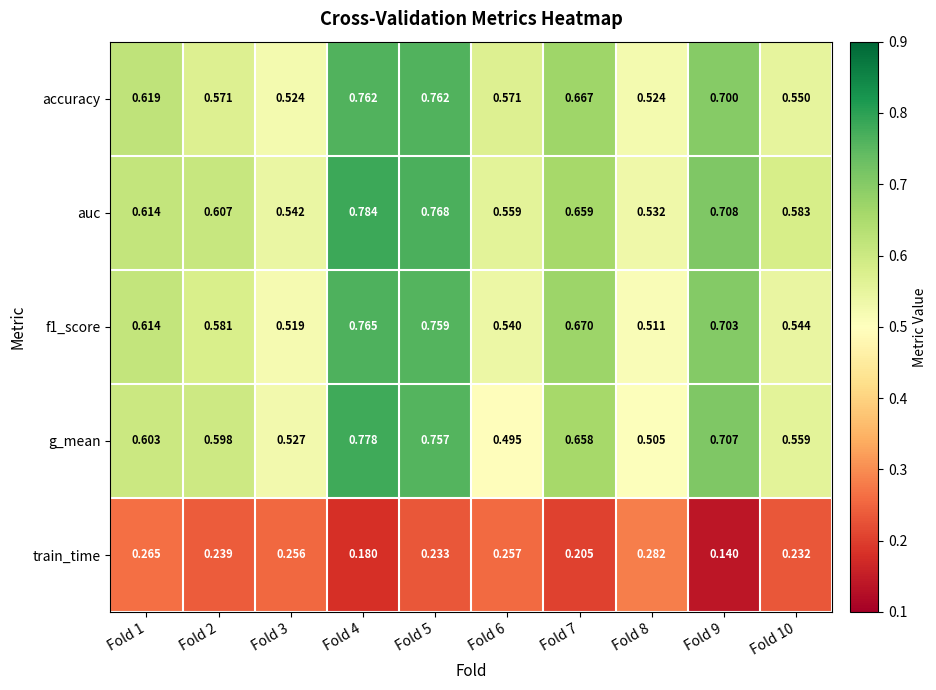

Which series has the widest spread of values?

g_mean